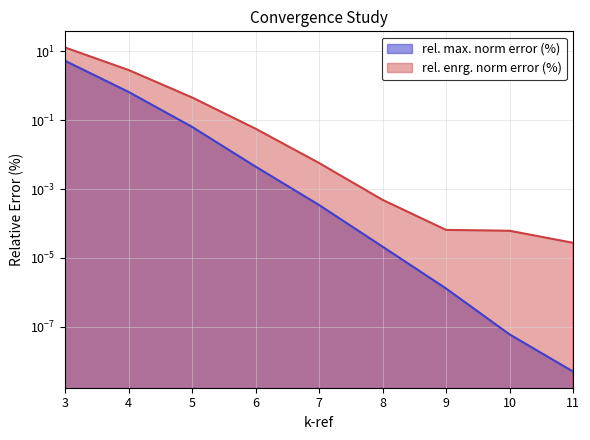

Reading left to right, list all the values displayed in this chart.

rel. max. norm error (%): 5.3	0.7	0.1	0.0	0.0	0.0	0.0	0.0	0.0
rel. enrg. norm error (%): 13.0	2.9	0.5	0.1	0.0	0.0	0.0	0.0	0.0